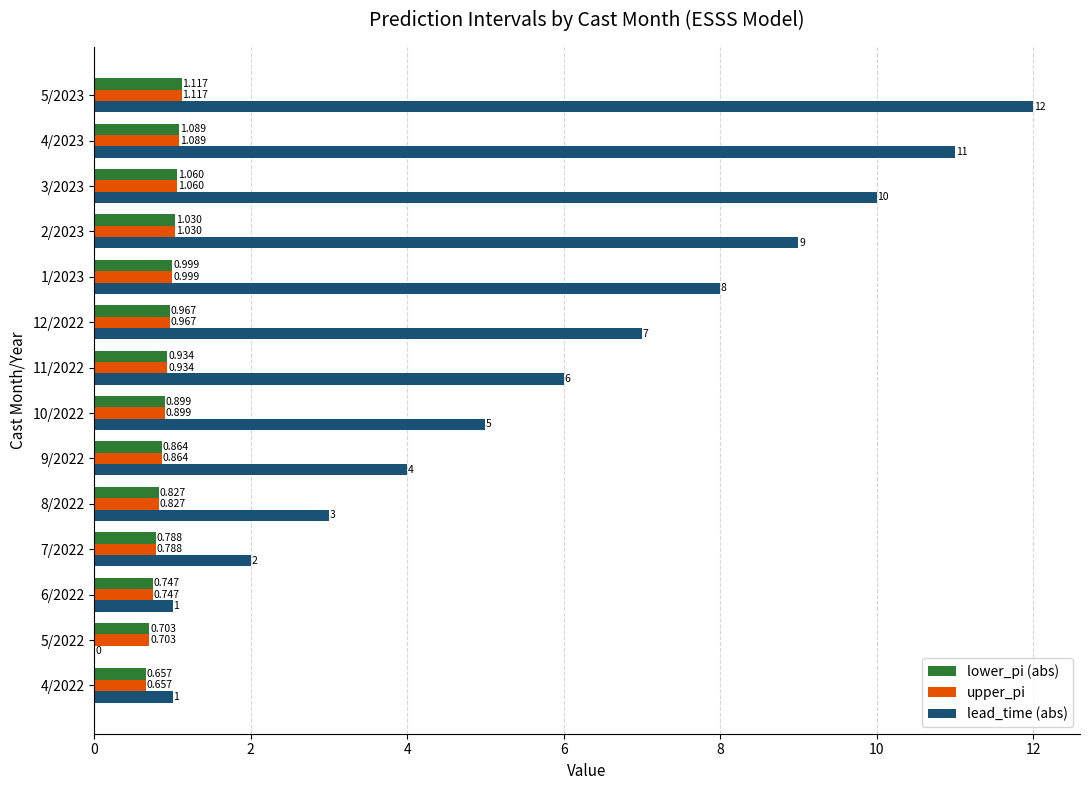

Is the value of lower_pi (abs) at 9/2022 greater than the value of lead_time (abs) at 10/2022?

No